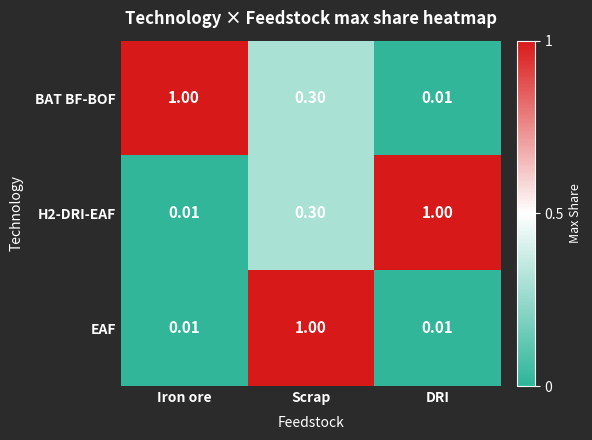

At which category is the sum across all series the highest?

Scrap